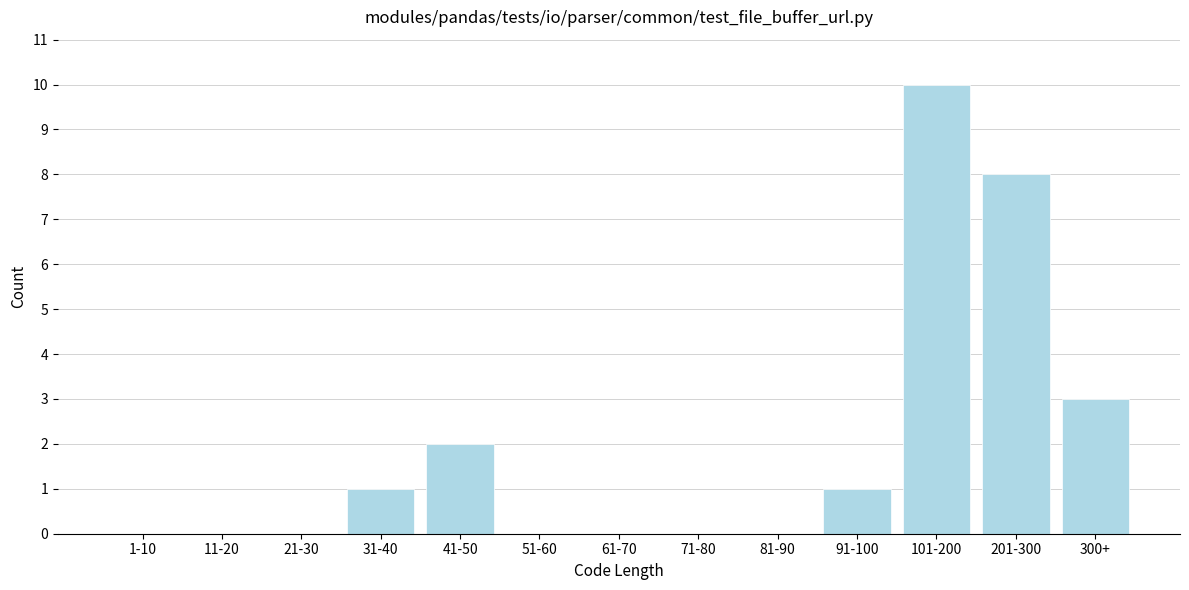

Reading left to right, what are all the values shown in this chart?

1-10=0	11-20=0	21-30=0	31-40=1	41-50=2	51-60=0	61-70=0	71-80=0	81-90=0	91-100=1	101-200=10	201-300=8	300+=3